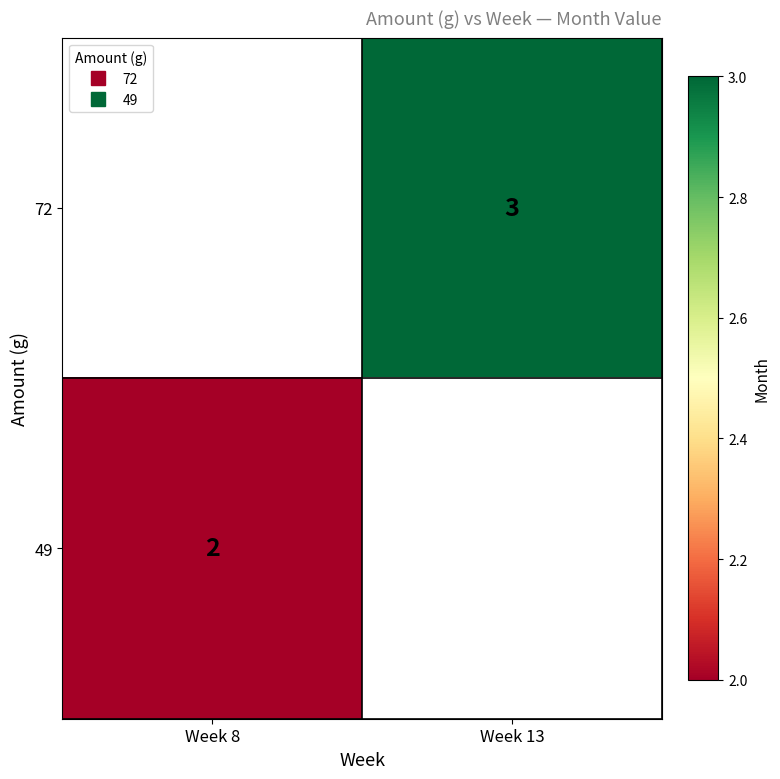

Count the number of data series in this chart.

2